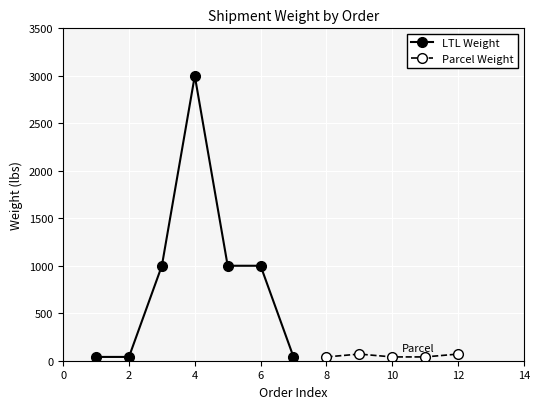

True or false: LTL Weight has more than 0 interior local peaks.

True